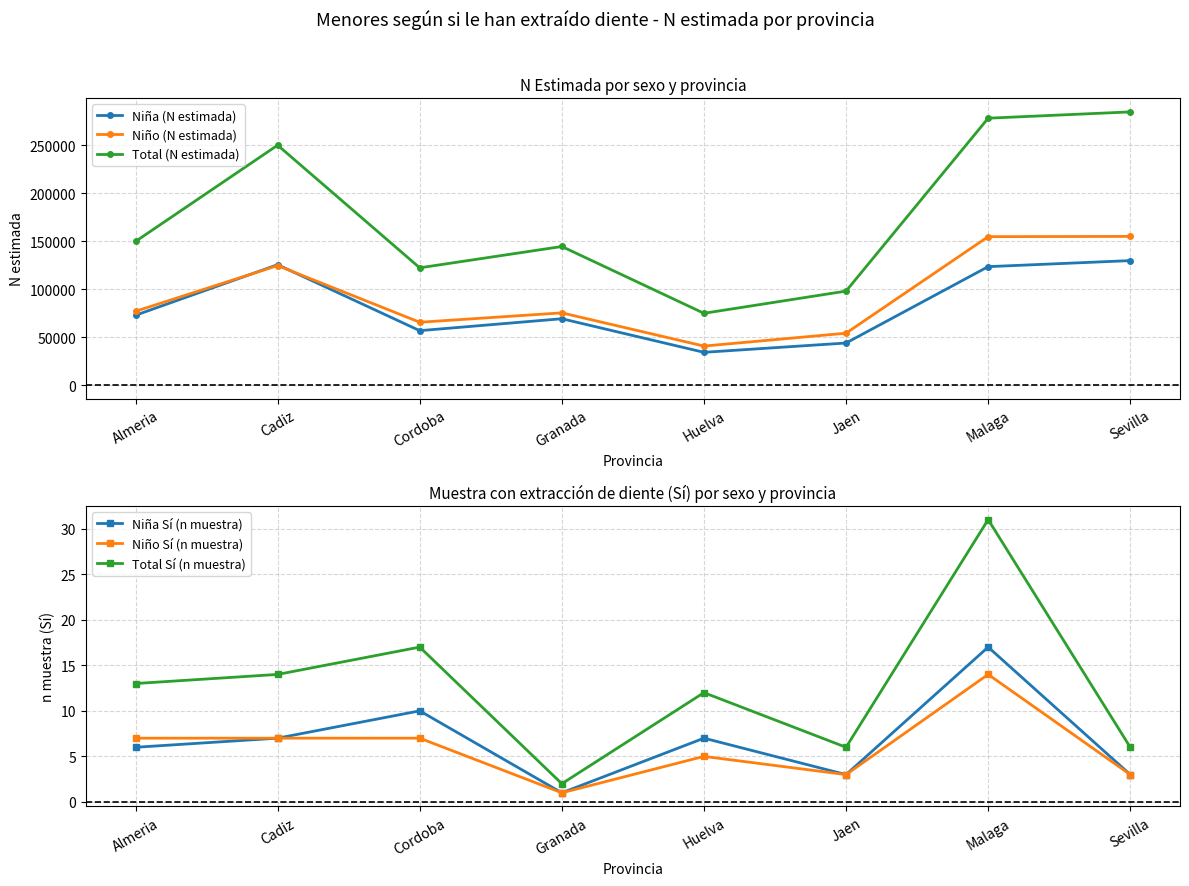

How many distinct data groups are displayed?

6